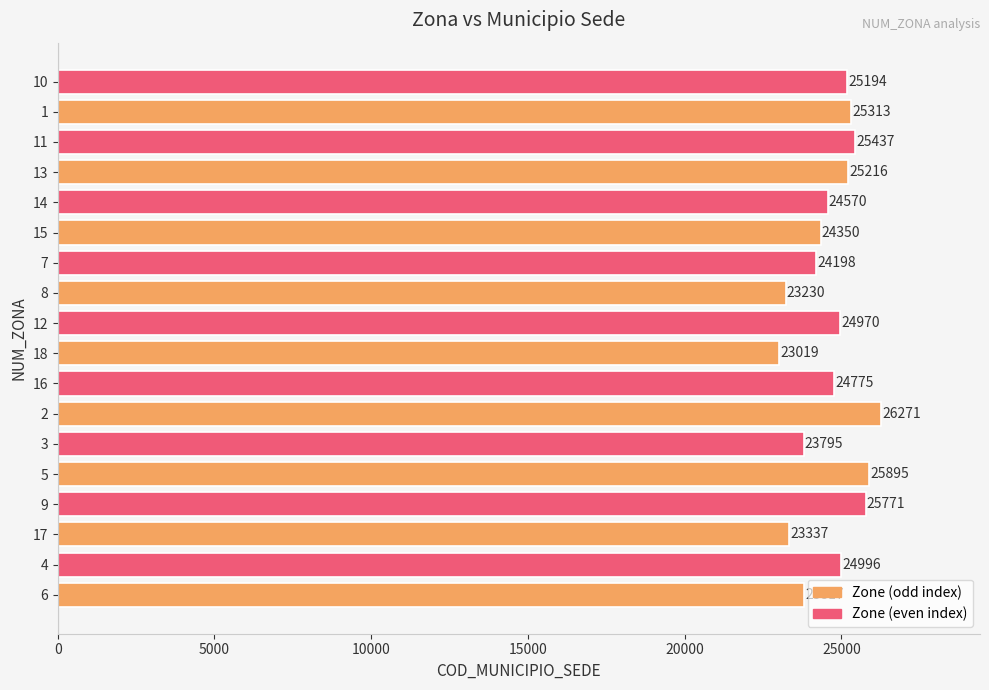

Is it true that the value at 7 is 34705?

False